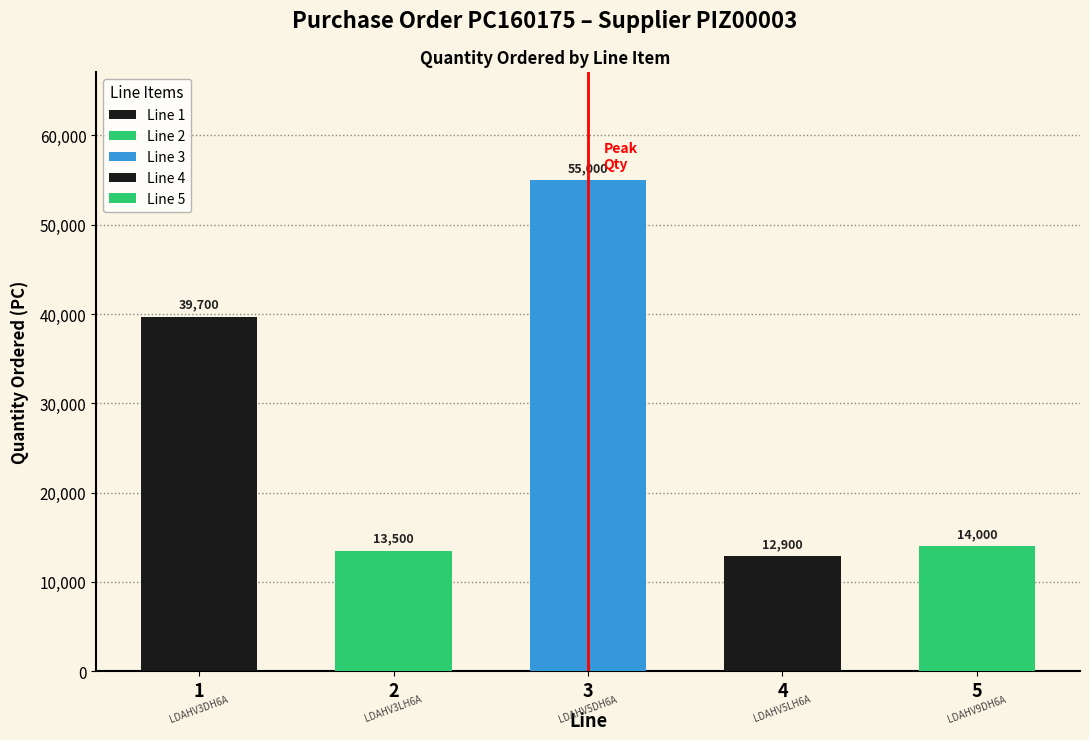

How many data points are above 14000?

2